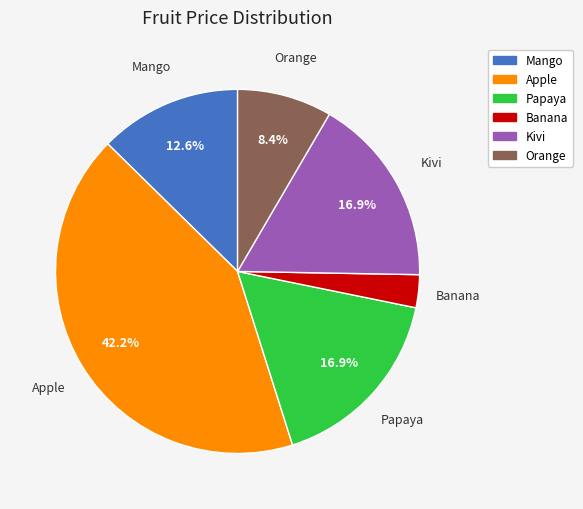

Count the number of slices in the pie.

6